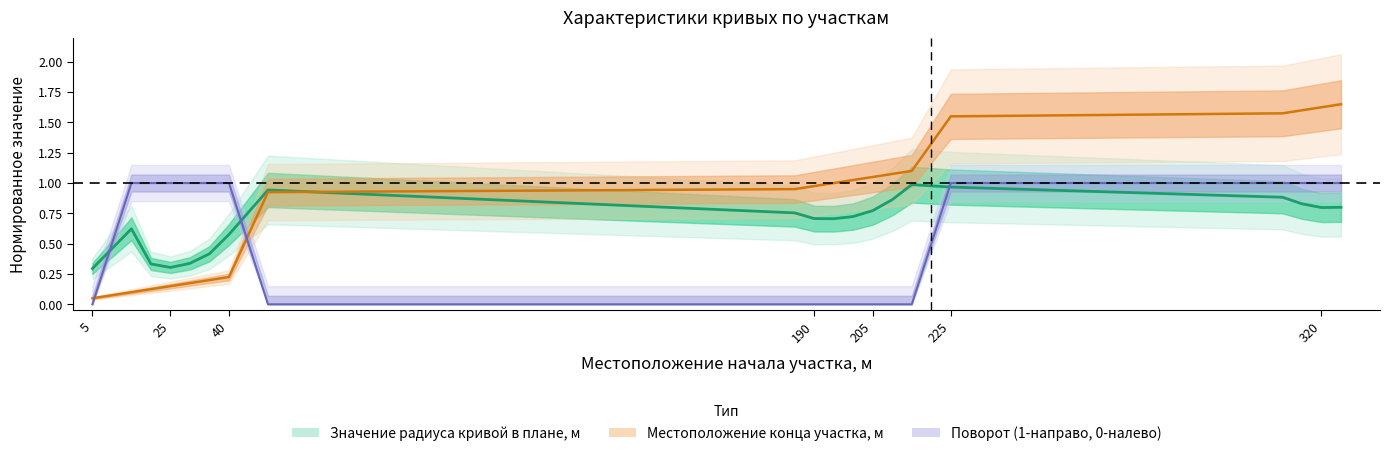

At which category is the sum across all series the highest?

225